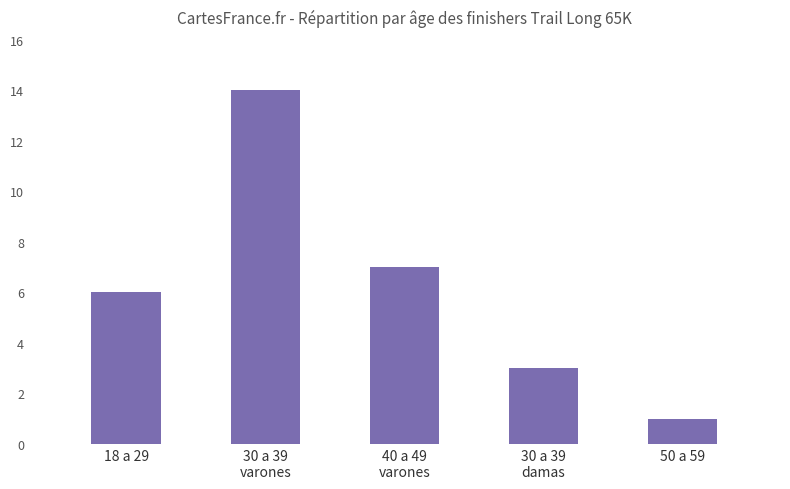

Reading right to left, transcribe all the data shown in this chart.

1	3	7	14	6